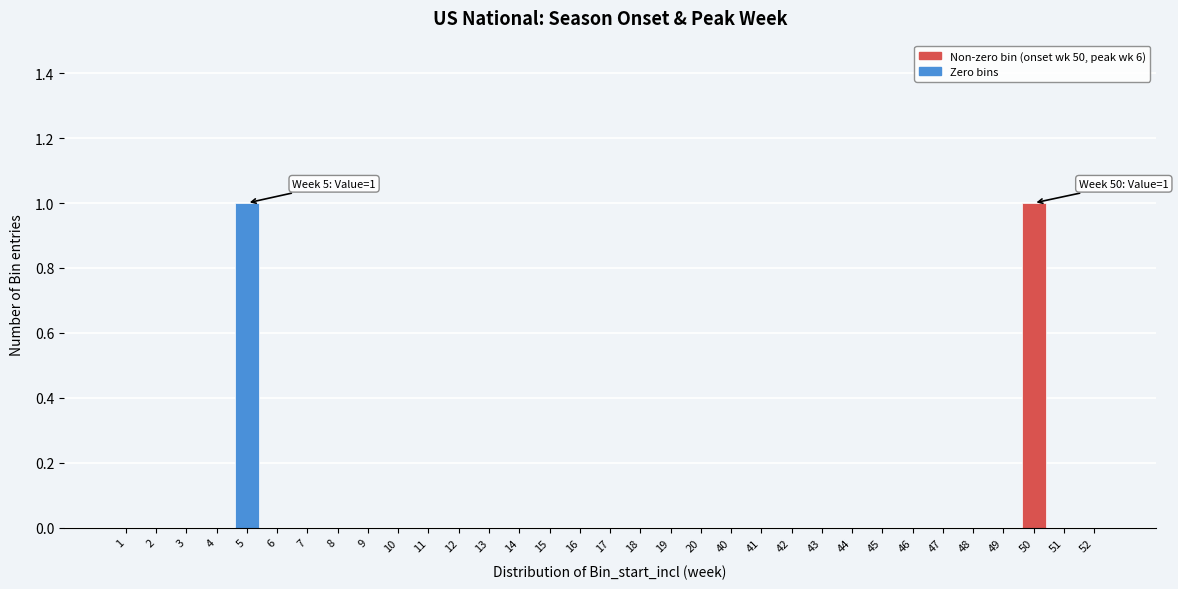

What is the change in value from 45 to 50?

+1